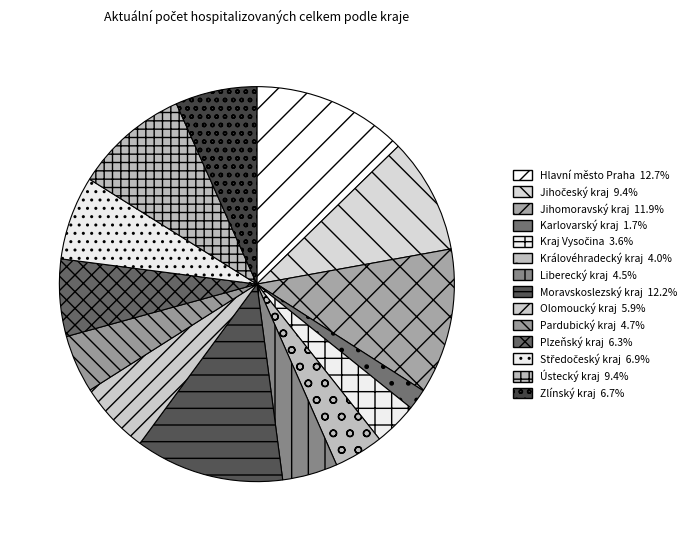

Approximately how many times larger is the value at Ústecký kraj compared to Kraj Vysočina?

2.6